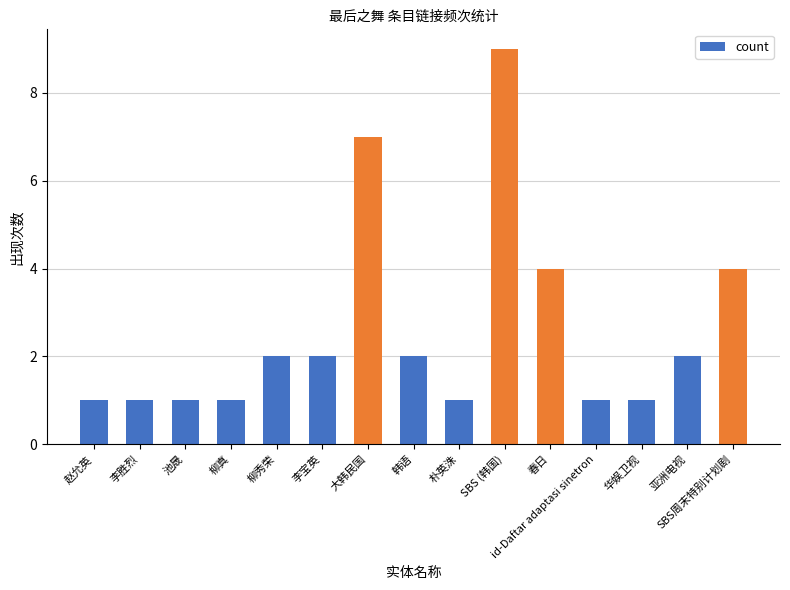

What is the value of the 13th bar from the left?

1